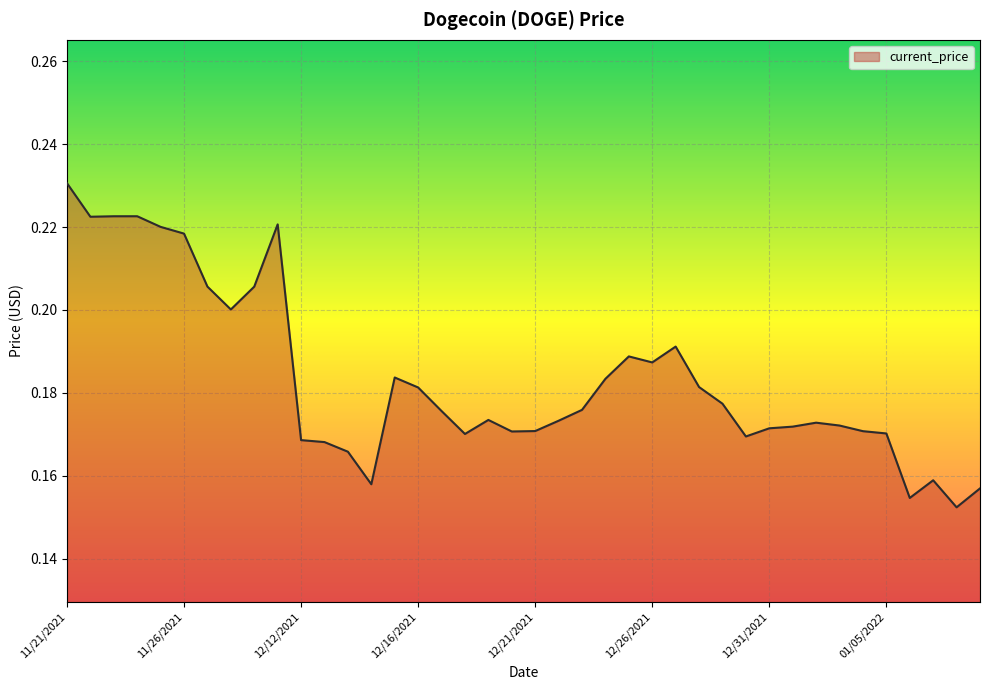

At which category does the chart reach its peak across all series?

11/21/2021